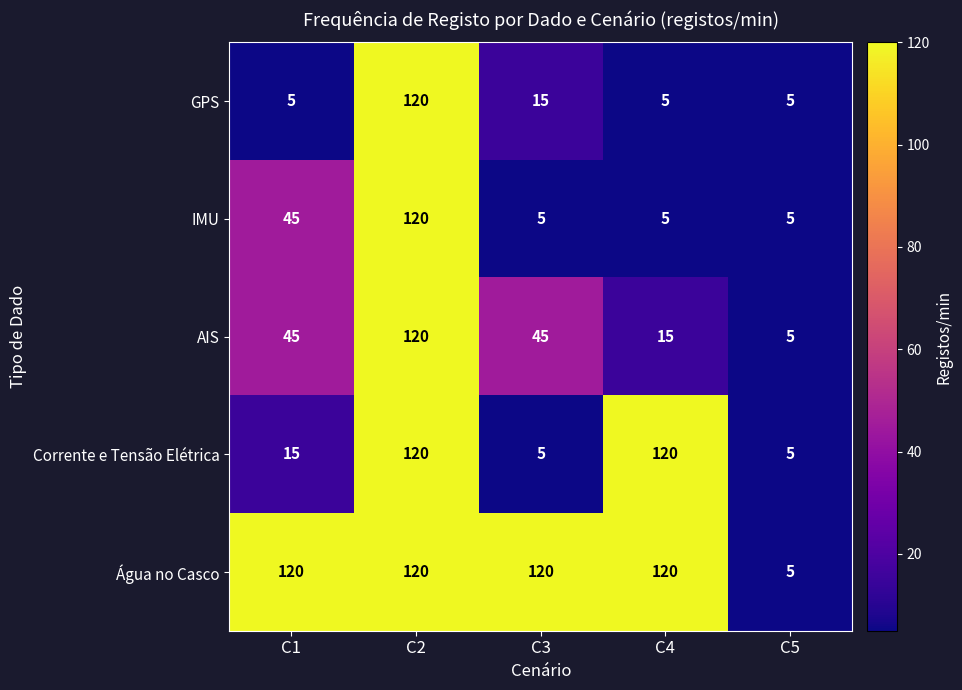

True or false: Corrente e Tensão Elétrica has a value of 5 at C3.

True